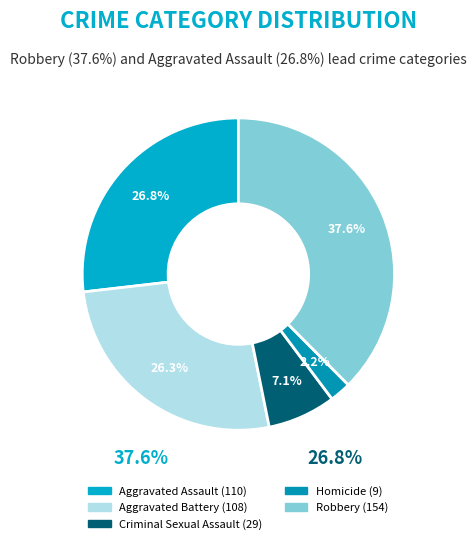

What is the total percentage of Aggravated Battery and Criminal Sexual Assault?

33.4%